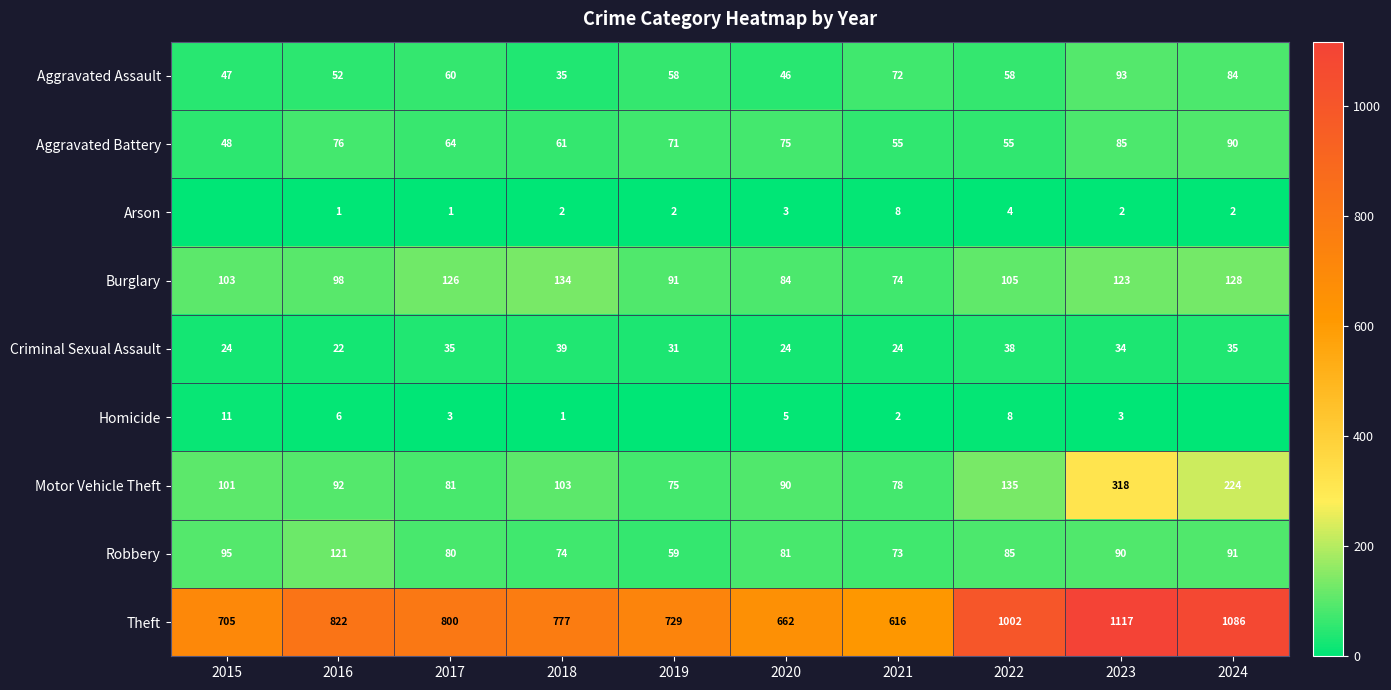

What is the difference between the Burglary values at 2024 and 2021?

54